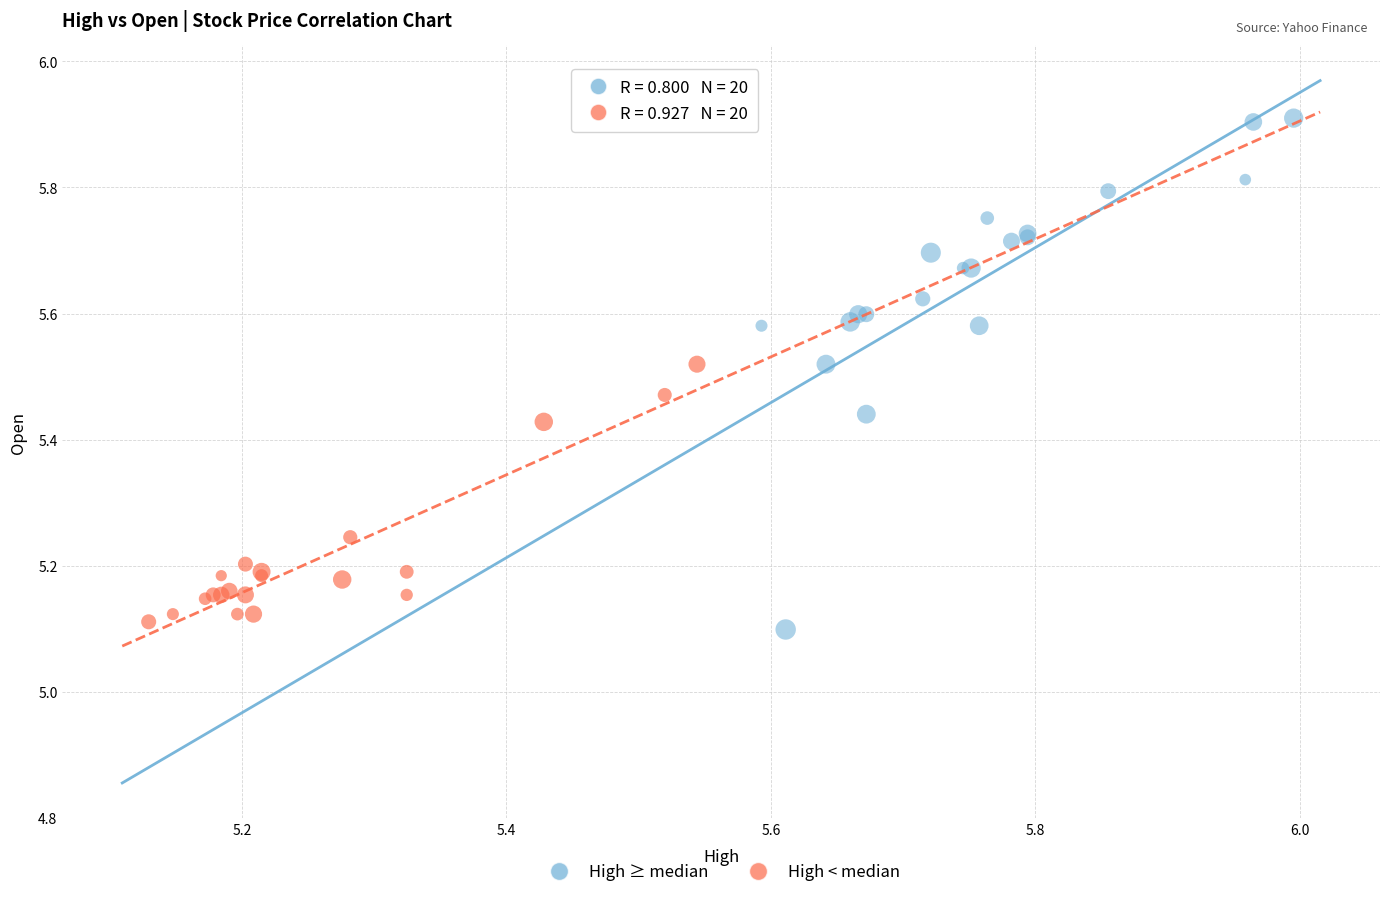

Which series contains the highest Y value?

High ≥ median